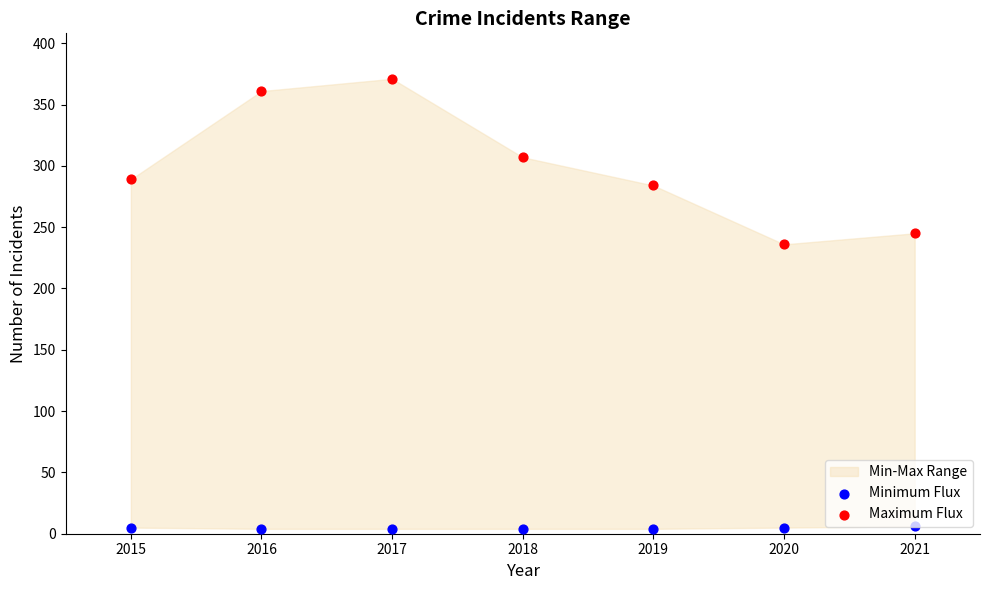

What is the total value across all series at 2018?

311